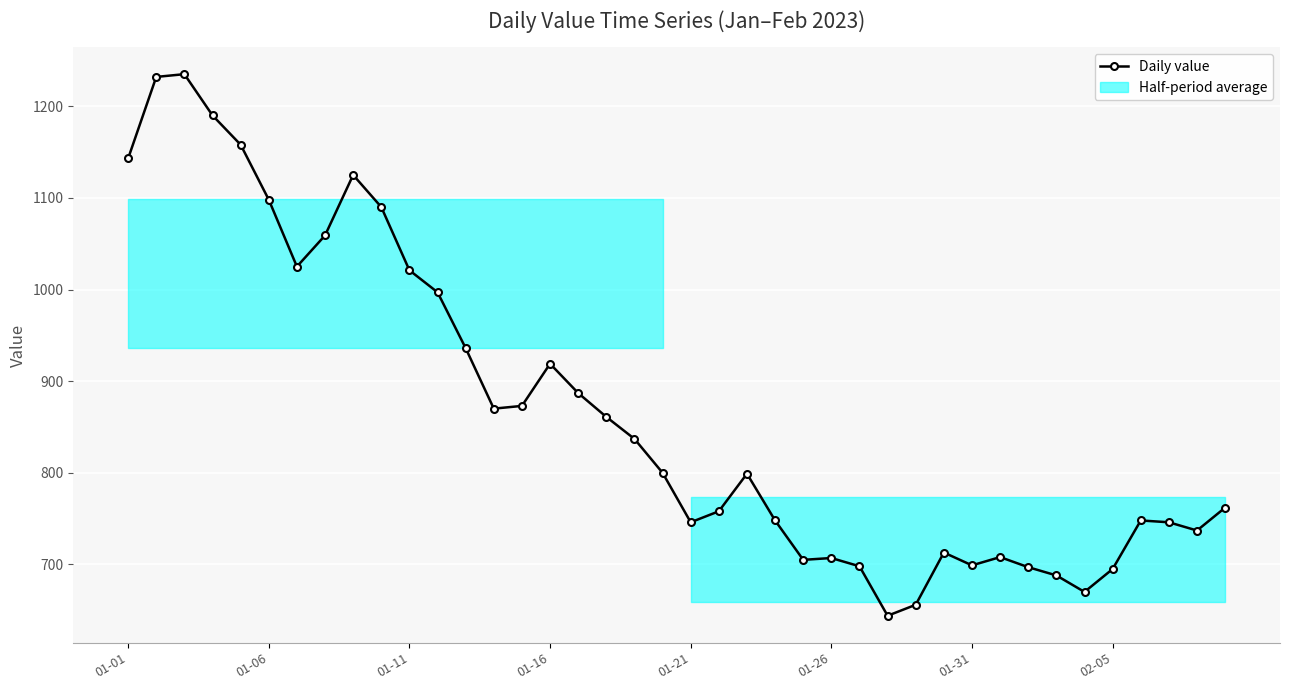

Reading right to left, transcribe all the data shown in this chart.

762	737	746	748	695	670	688	697	708	699	713	656	644	698	707	705	748	799	758	746	800	837	861	887	919	873	870	936	997	1021	1090	1125	1059	1025	1098	1158	1190	1235	1232	1143